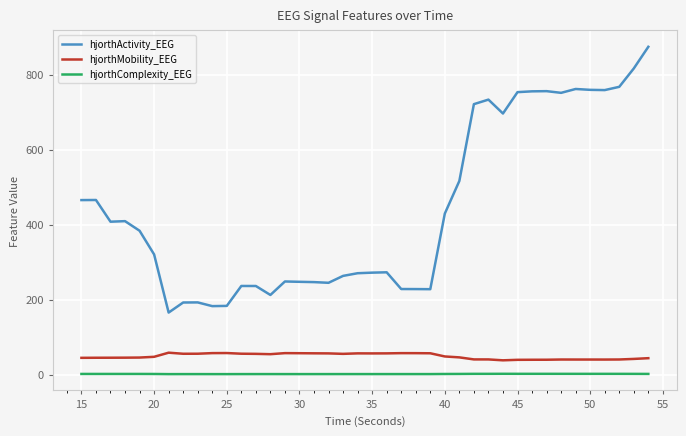

Which series has the largest total across all categories?

hjorthActivity_EEG